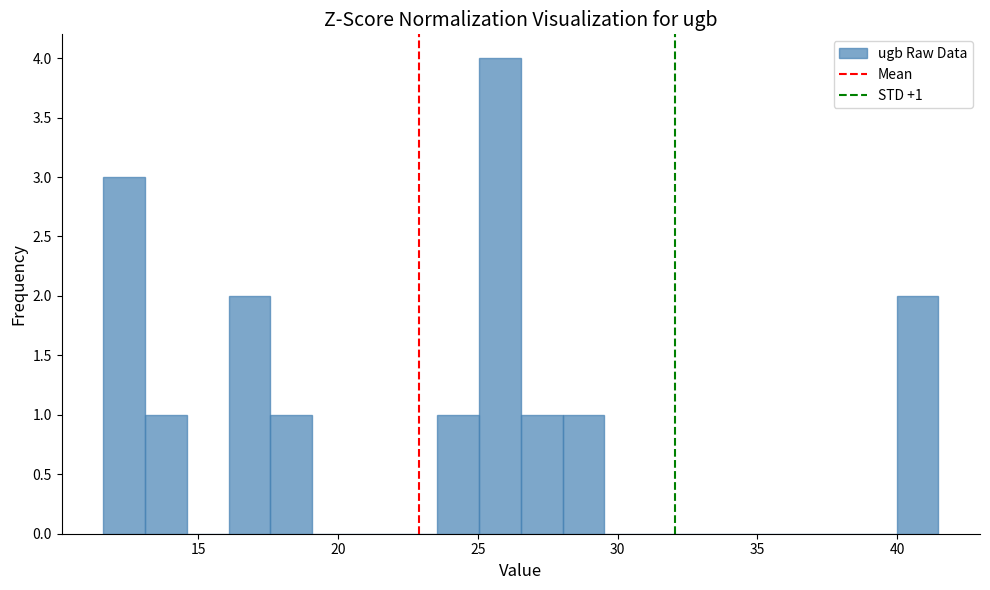

Read against the x-axis, roughly where is the centre of the tallest bar?

26.0